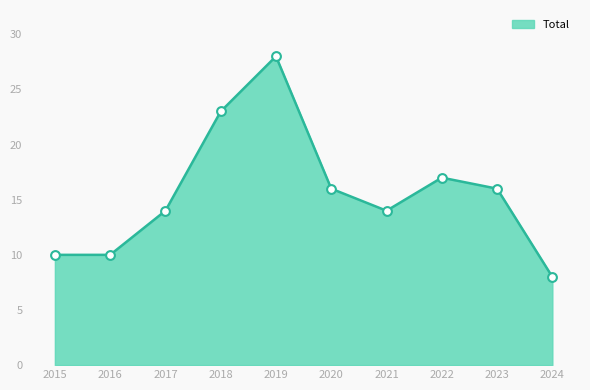

Which has a higher value, 2022 or 2020?

2022